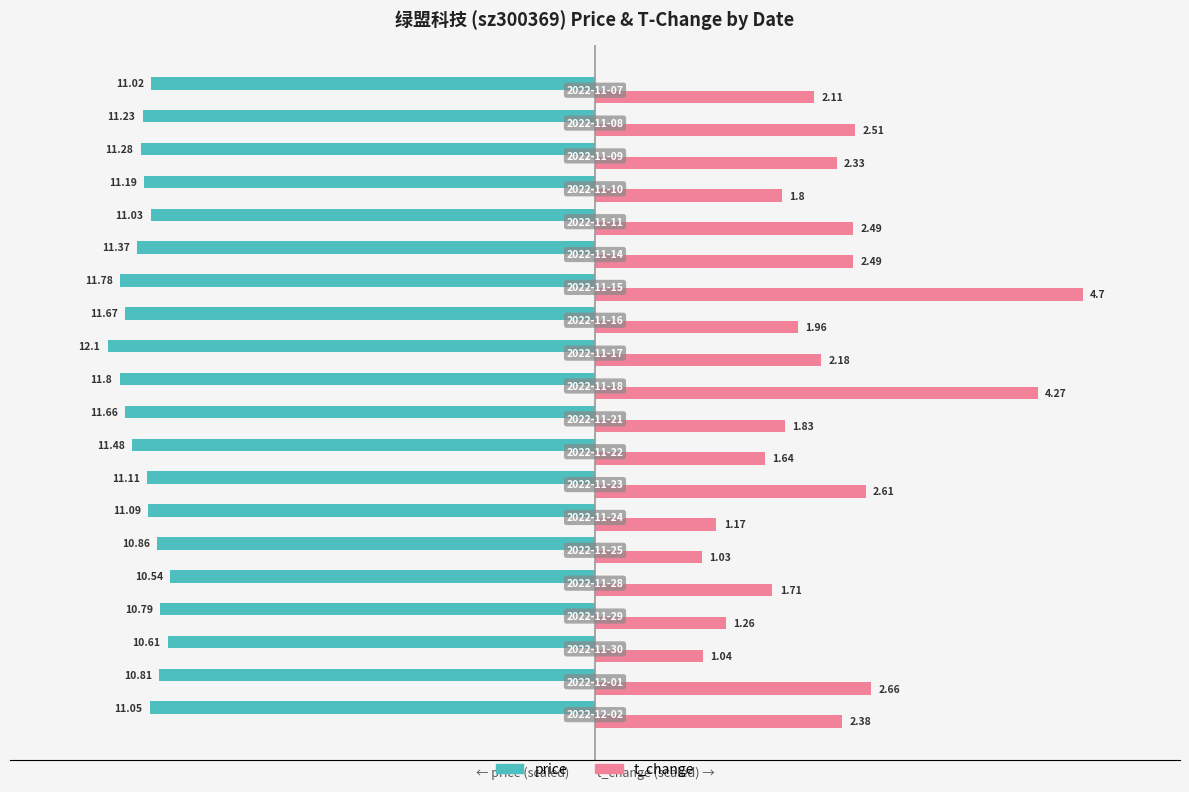

What are all the series names shown in the legend?

price, t_change